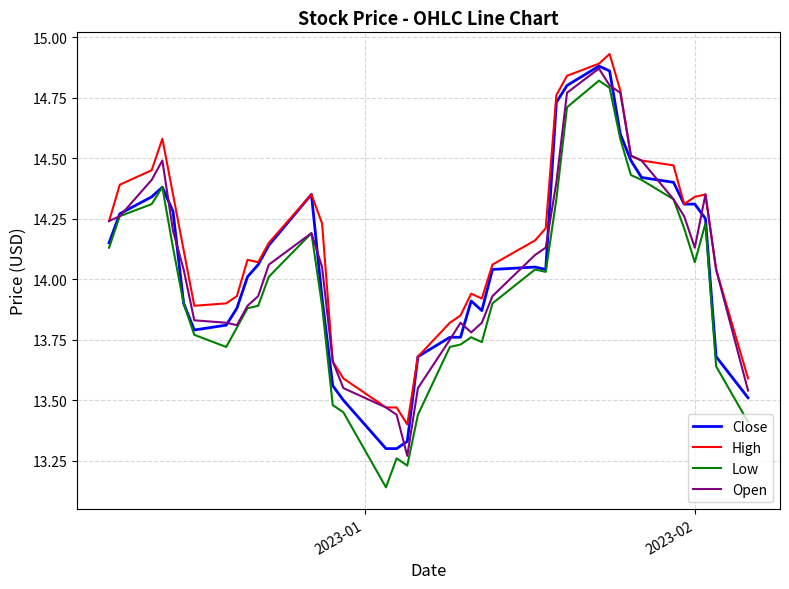

Which series has the largest range (max minus min)?

Low